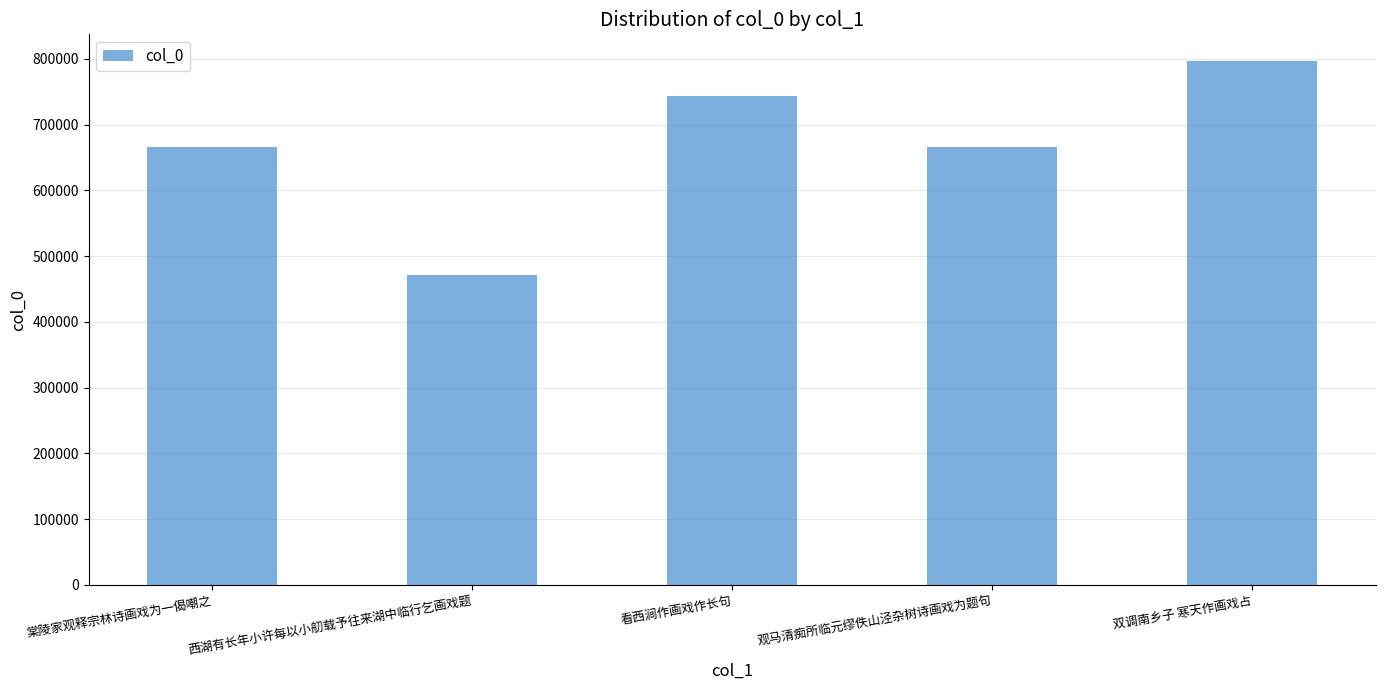

What is the approximate value at 双调南乡子 寒天作画戏占, to the nearest 10?

797360